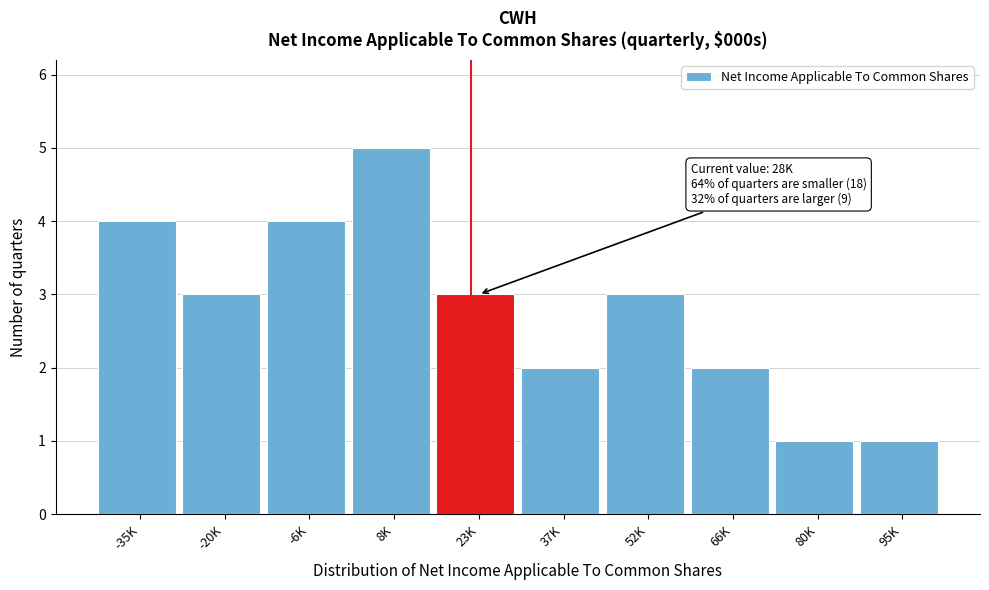

Reading left to right, extract all data points from this chart.

-35K=4	-20K=3	-6K=4	8K=5	23K=3	37K=2	52K=3	66K=2	80K=1	95K=1